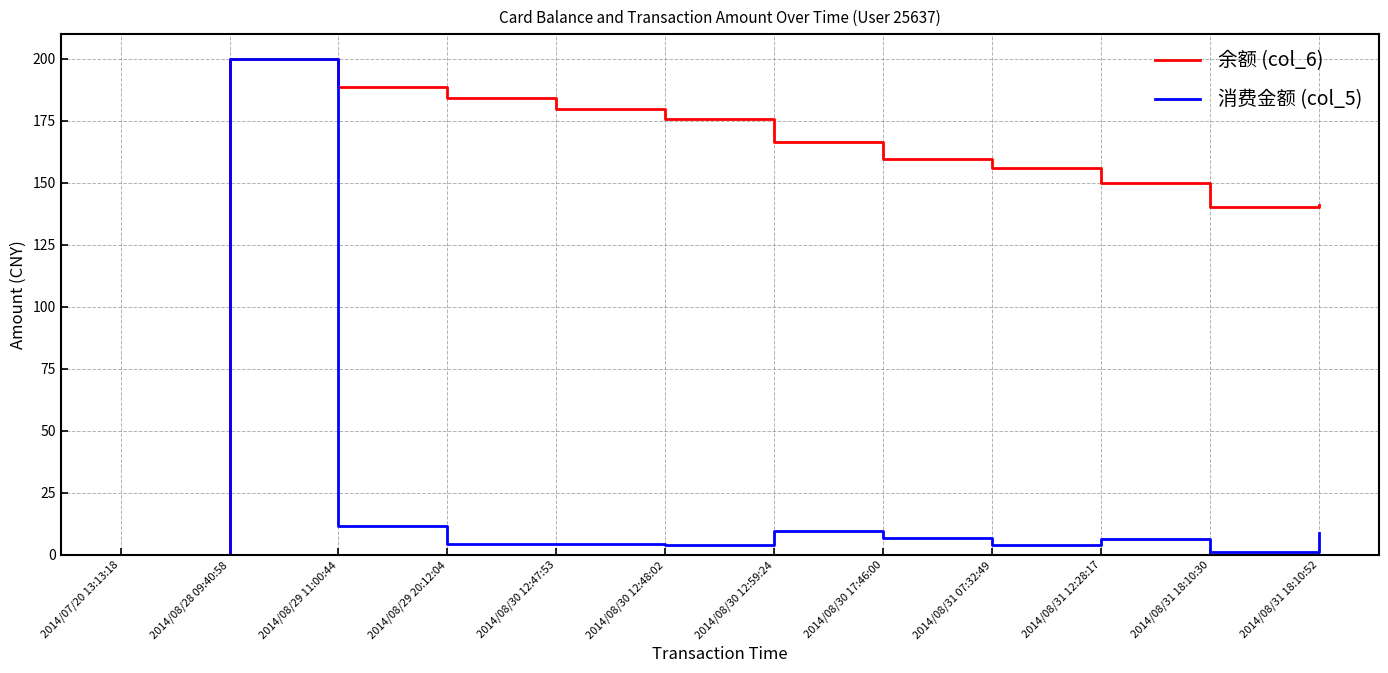

How many values in 余额 (col_6) are above zero?

11